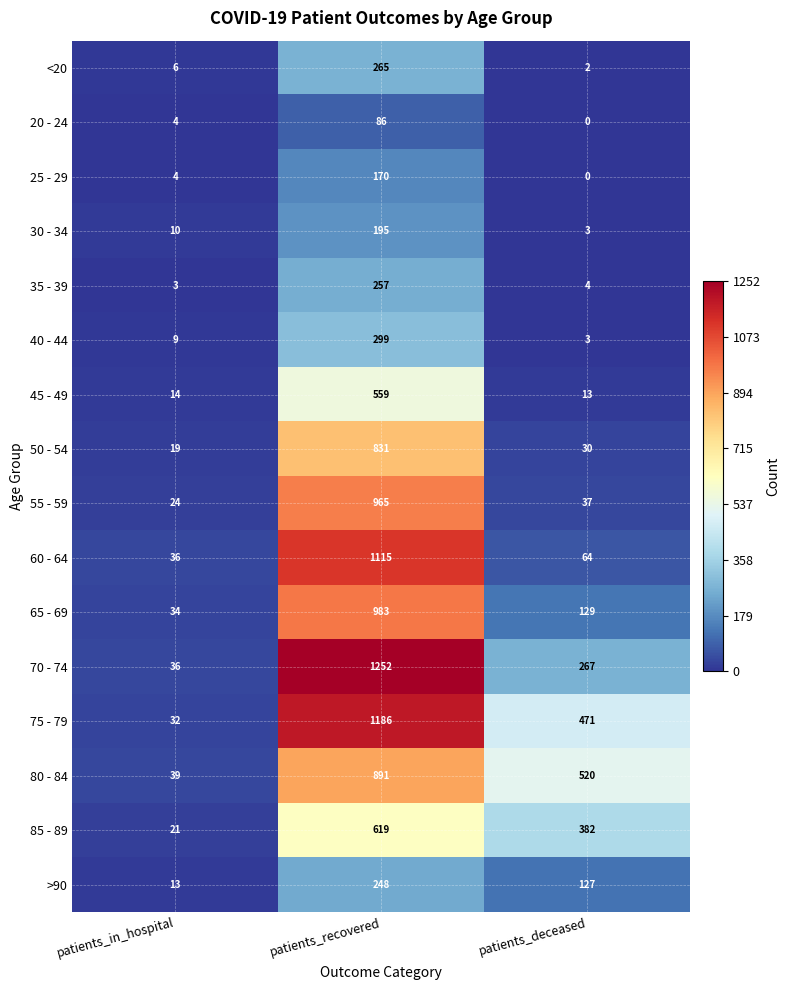

At patients_recovered, list the series in order from largest to smallest.

70 - 74, 75 - 79, 60 - 64, 65 - 69, 55 - 59, 80 - 84, 50 - 54, 85 - 89, 45 - 49, 40 - 44, <20, 35 - 39, >90, 30 - 34, 25 - 29, 20 - 24